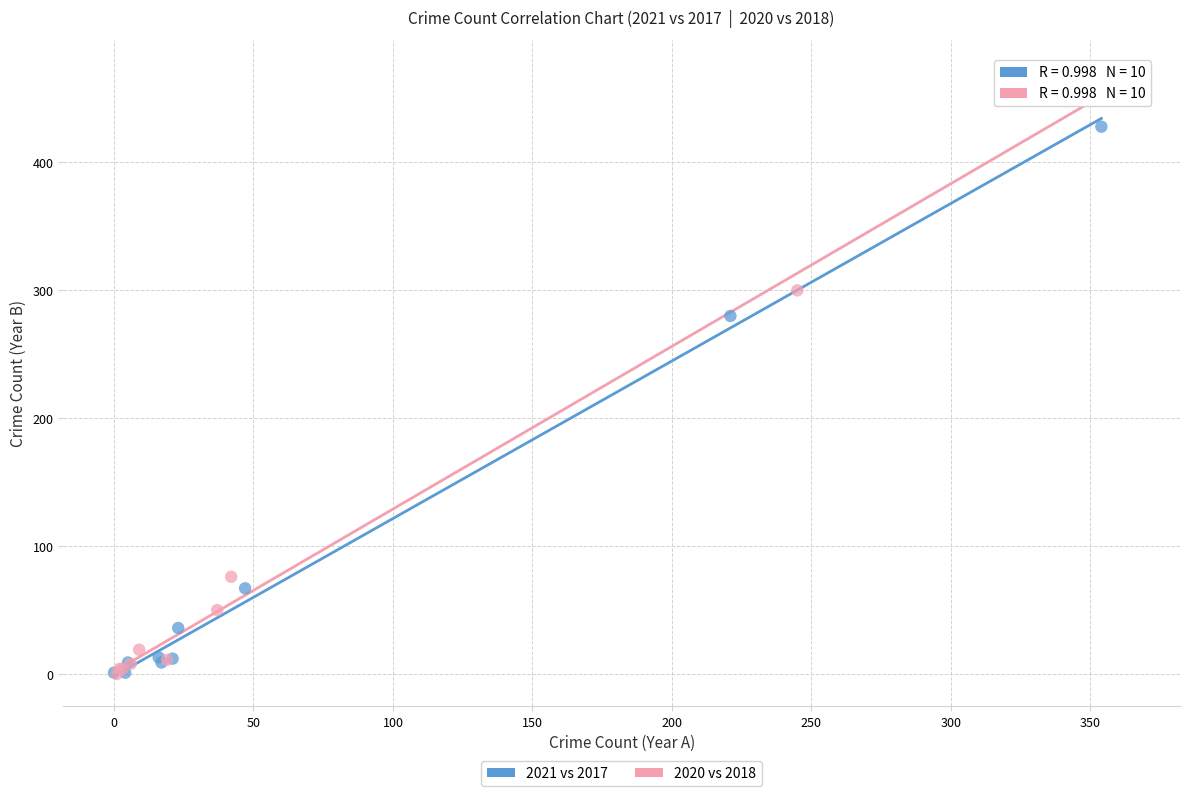

What are all the series names shown in the legend?

2021 vs 2017, 2020 vs 2018